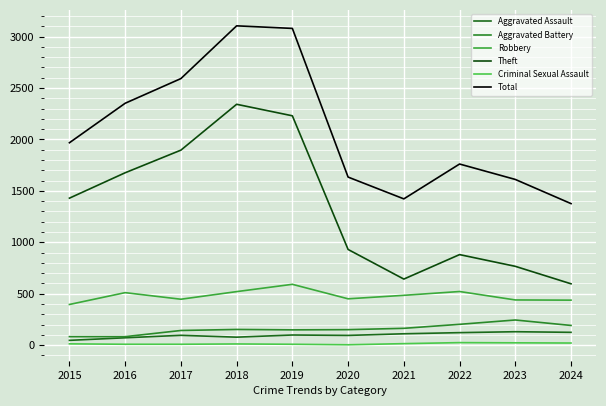

Which series changed the most between 2015 and 2017?

Total